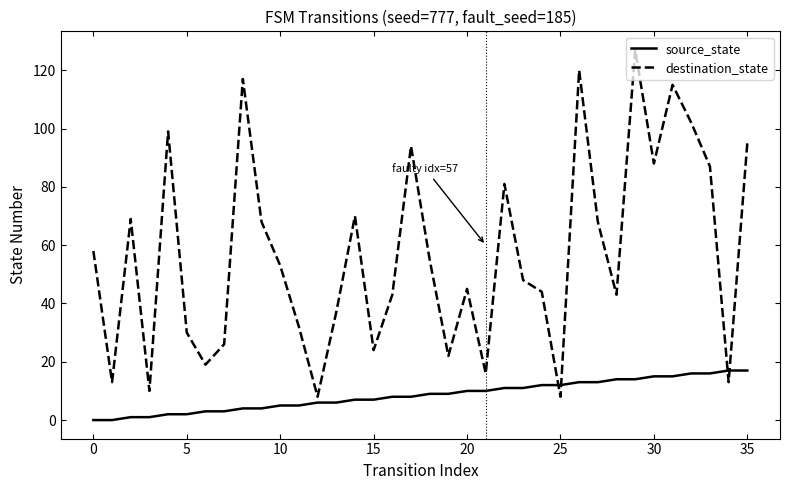

How many lines are shown in the chart?

2